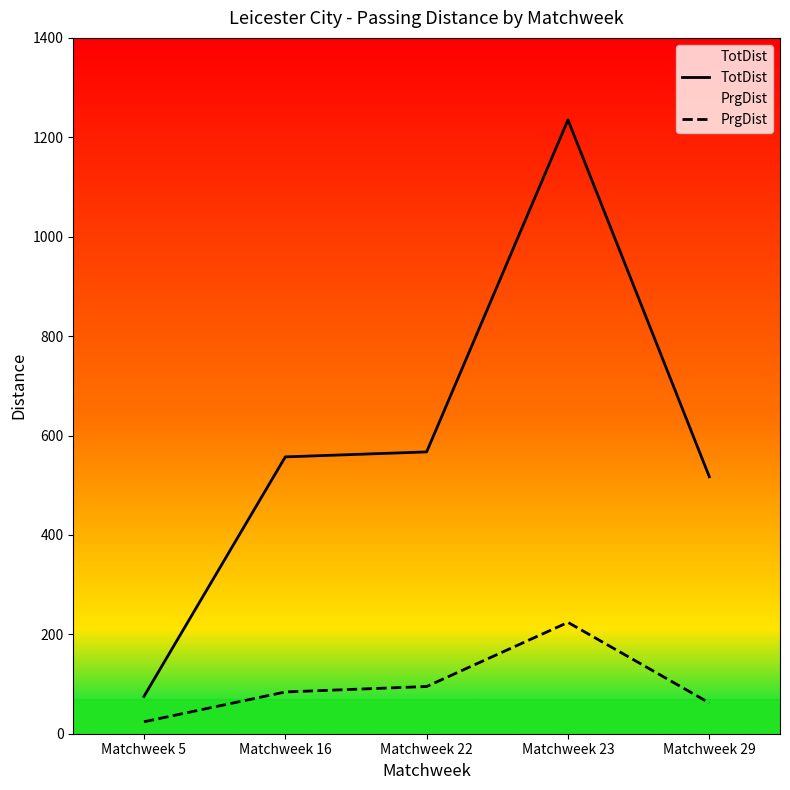

Does the chart display data point markers on the line(s)?

No